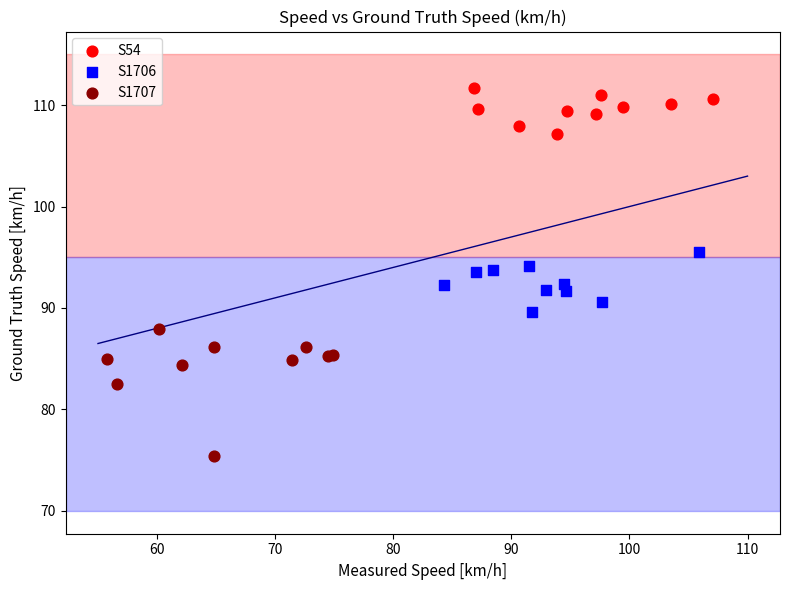

What are all the series names shown in the legend?

S54, S1706, S1707